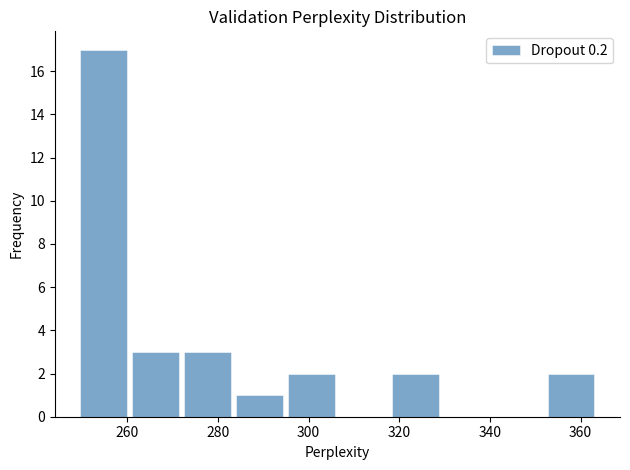

Reading left to right, list every bar in this chart as the range it spans on the x-axis followed by its height. Neither the bar edges nor the heights are printed on the chart, so give them approximately, as read against the axes.

250 to 260: 17
260 to 272: 3
272 to 284: 3
284 to 294: 1
294 to 306: 2
306 to 318: 0
318 to 330: 2
330 to 340: 0
340 to 352: 0
352 to 364: 2